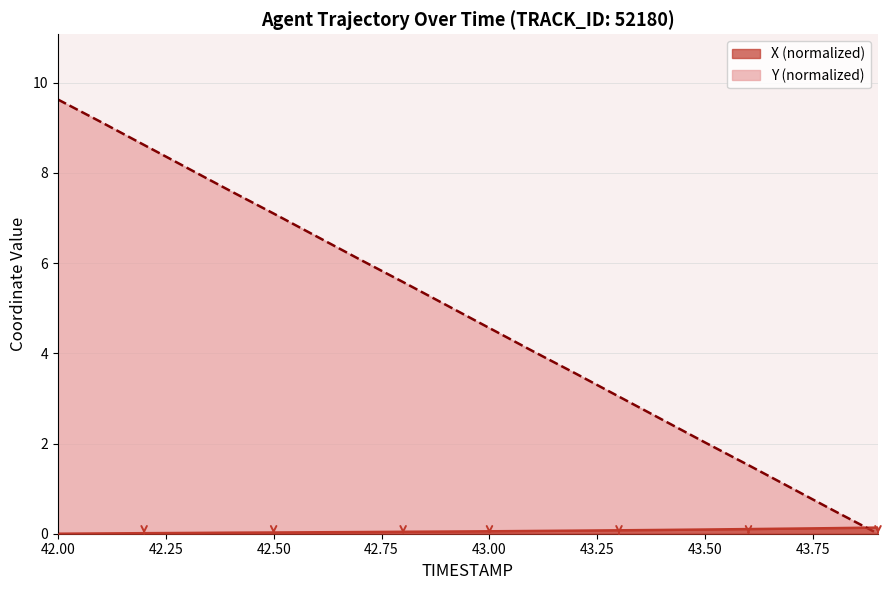

Reading right to left, transcribe all the data shown in this chart.

X: 0.1	0.1	0.1	0.1	0.1	0.1	0.1	0.1	0.1	0.1	0.0	0.0	0.0	0.0	0.0	0.0	0.0	0.0	0.0	0.0
Y: 0.0	0.5	1.0	1.5	2.0	2.5	3.0	3.5	4.0	4.6	5.1	5.6	6.1	6.6	7.1	7.6	8.1	8.6	9.1	9.6